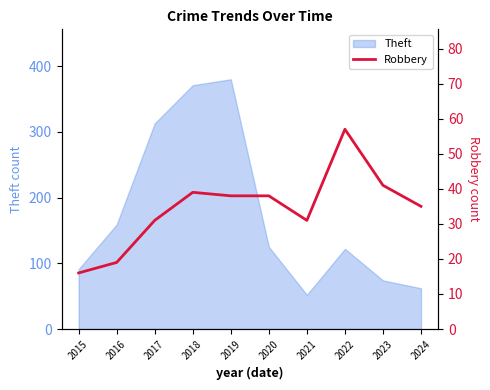

How many interior local peaks (higher than both neighbors) does the data have?

2